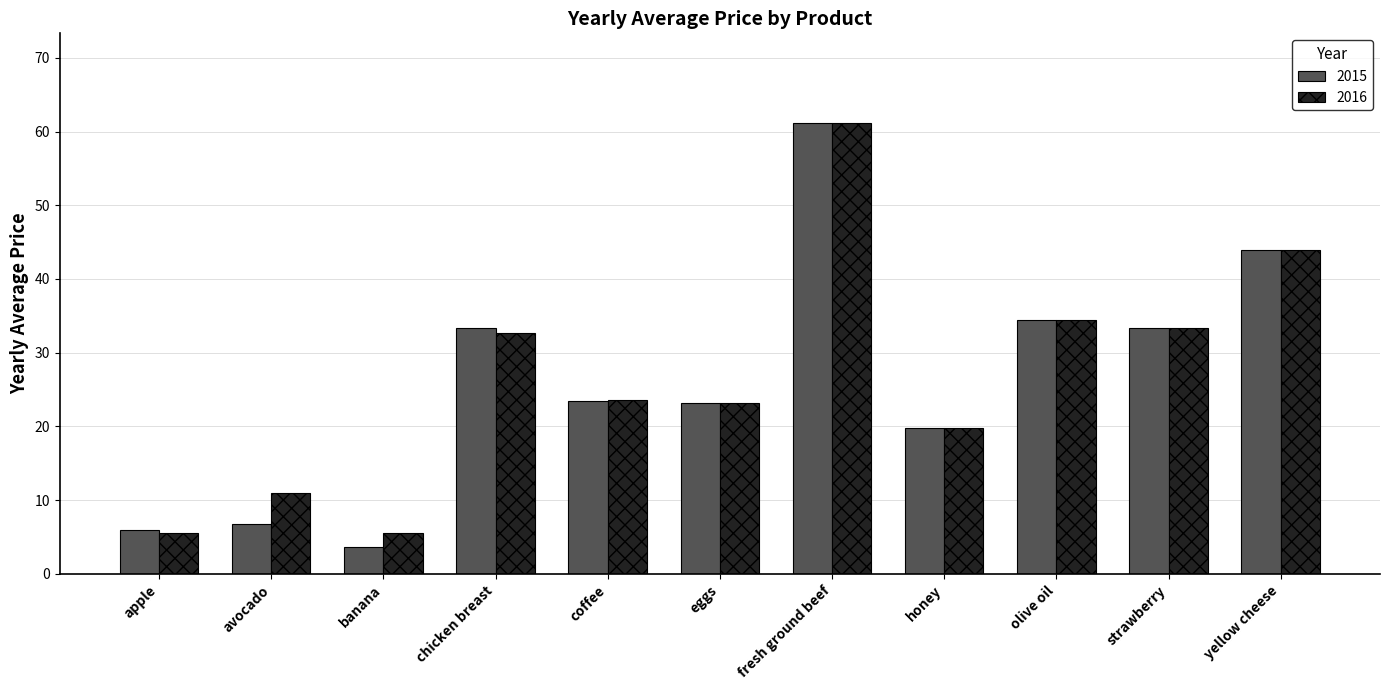

What is the sum of all 2015 values?

289.0